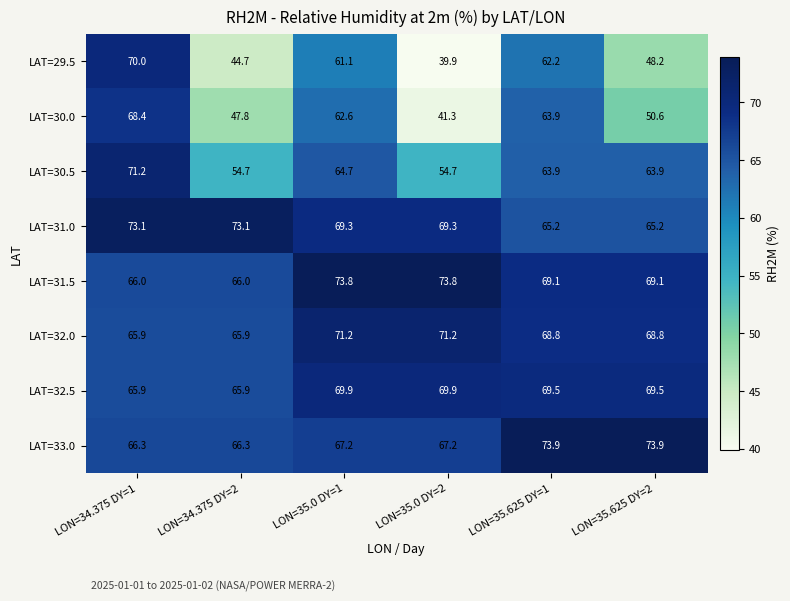

What is the greatest value displayed?

73.9